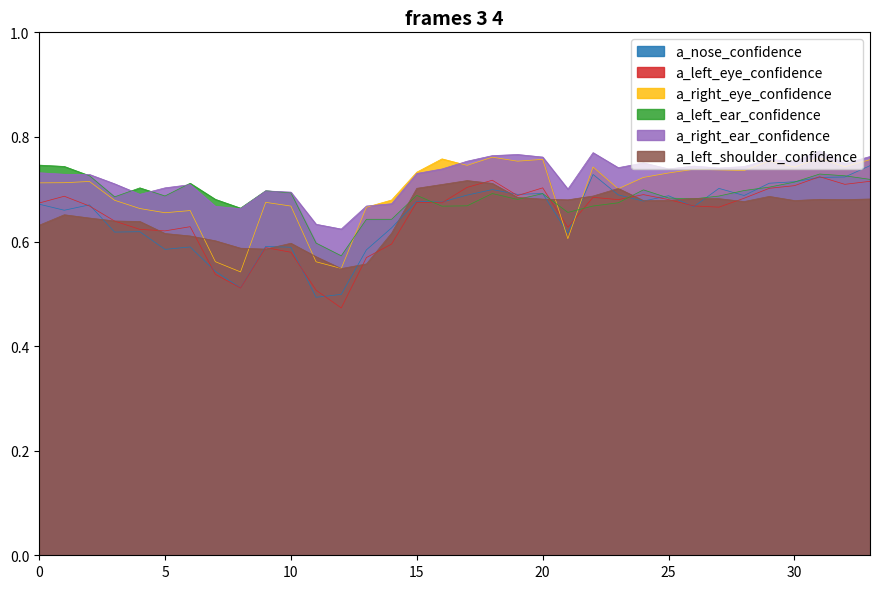

Does the chart have visible grid lines?

No